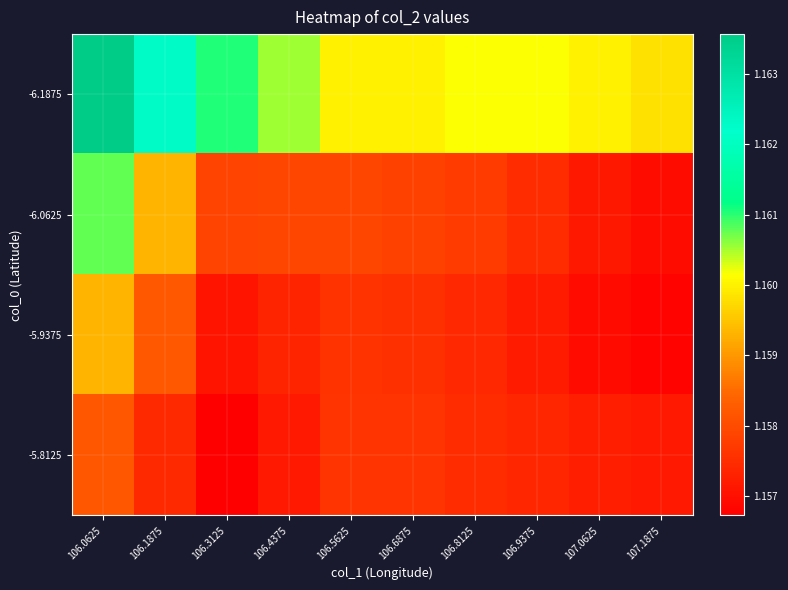

Reading left to right, extract all data points from this chart.

-6.1875: 106.0625=1.2	106.1875=1.2	106.3125=1.2	106.4375=1.2	106.5625=1.2	106.6875=1.2	106.8125=1.2	106.9375=1.2	107.0625=1.2	107.1875=1.2
-6.0625: 106.0625=1.2	106.1875=1.2	106.3125=1.2	106.4375=1.2	106.5625=1.2	106.6875=1.2	106.8125=1.2	106.9375=1.2	107.0625=1.2	107.1875=1.2
-5.9375: 106.0625=1.2	106.1875=1.2	106.3125=1.2	106.4375=1.2	106.5625=1.2	106.6875=1.2	106.8125=1.2	106.9375=1.2	107.0625=1.2	107.1875=1.2
-5.8125: 106.0625=1.2	106.1875=1.2	106.3125=1.2	106.4375=1.2	106.5625=1.2	106.6875=1.2	106.8125=1.2	106.9375=1.2	107.0625=1.2	107.1875=1.2